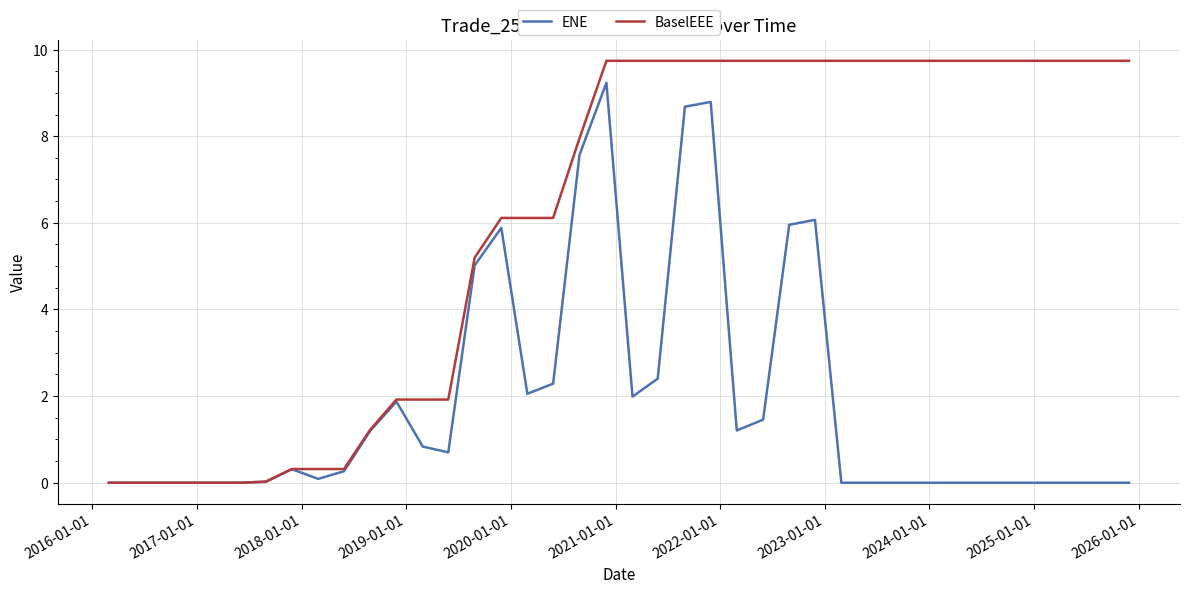

Which series has the widest spread of values?

BaselEEE